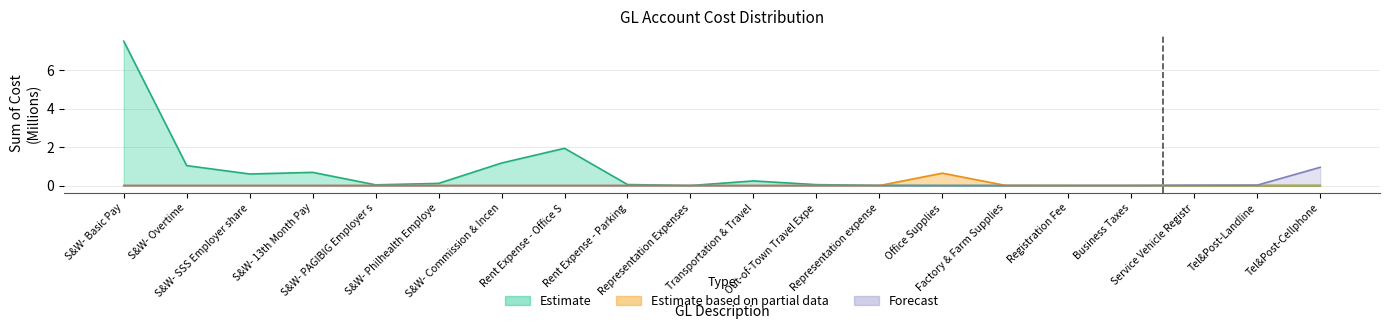

Where is the data nearest to the value 3?

Rent Expense - Office S